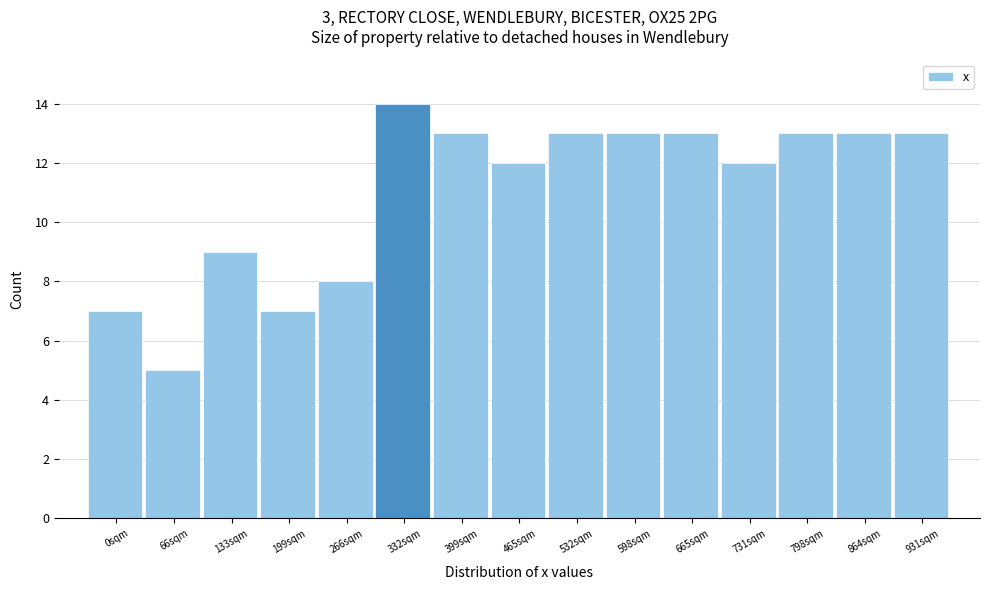

Reading left to right, transcribe all the data shown in this chart.

0sqm=7	66sqm=5	133sqm=9	199sqm=7	266sqm=8	332sqm=14	399sqm=13	465sqm=12	532sqm=13	598sqm=13	665sqm=13	731sqm=12	798sqm=13	864sqm=13	931sqm=13